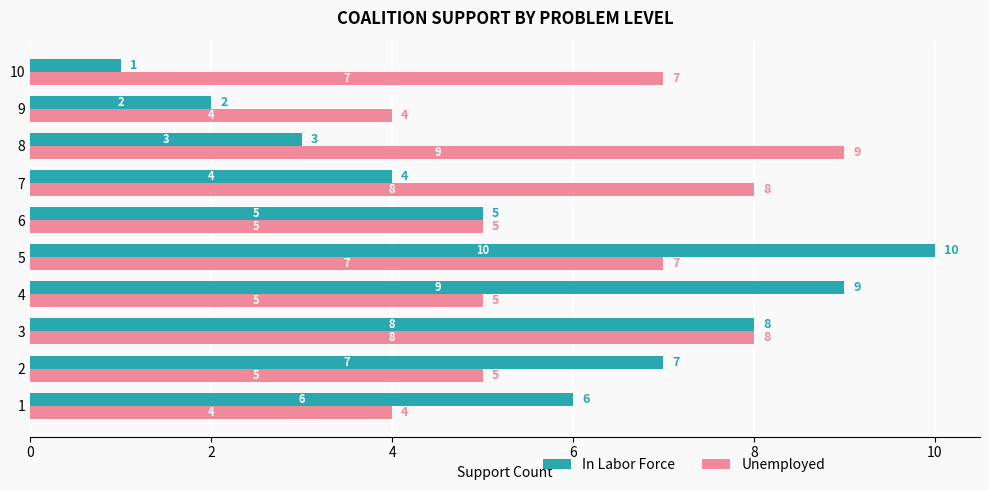

True or false: In Labor Force has a value of 4 at 7.

True